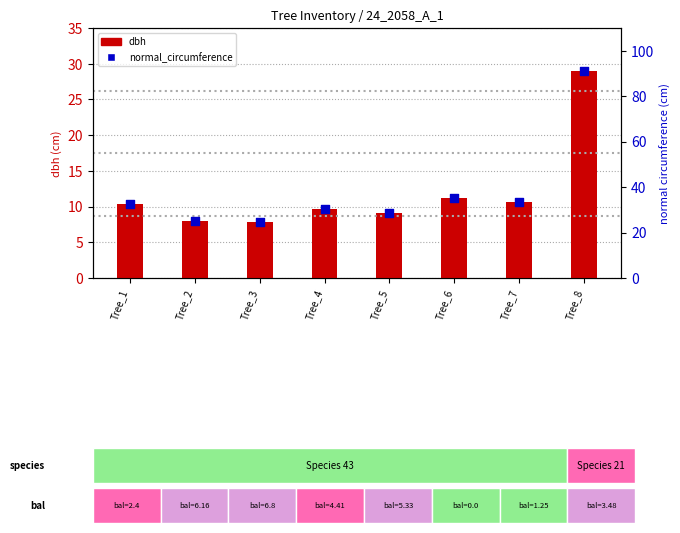

Which series reaches the minimum Y coordinate?

dbh